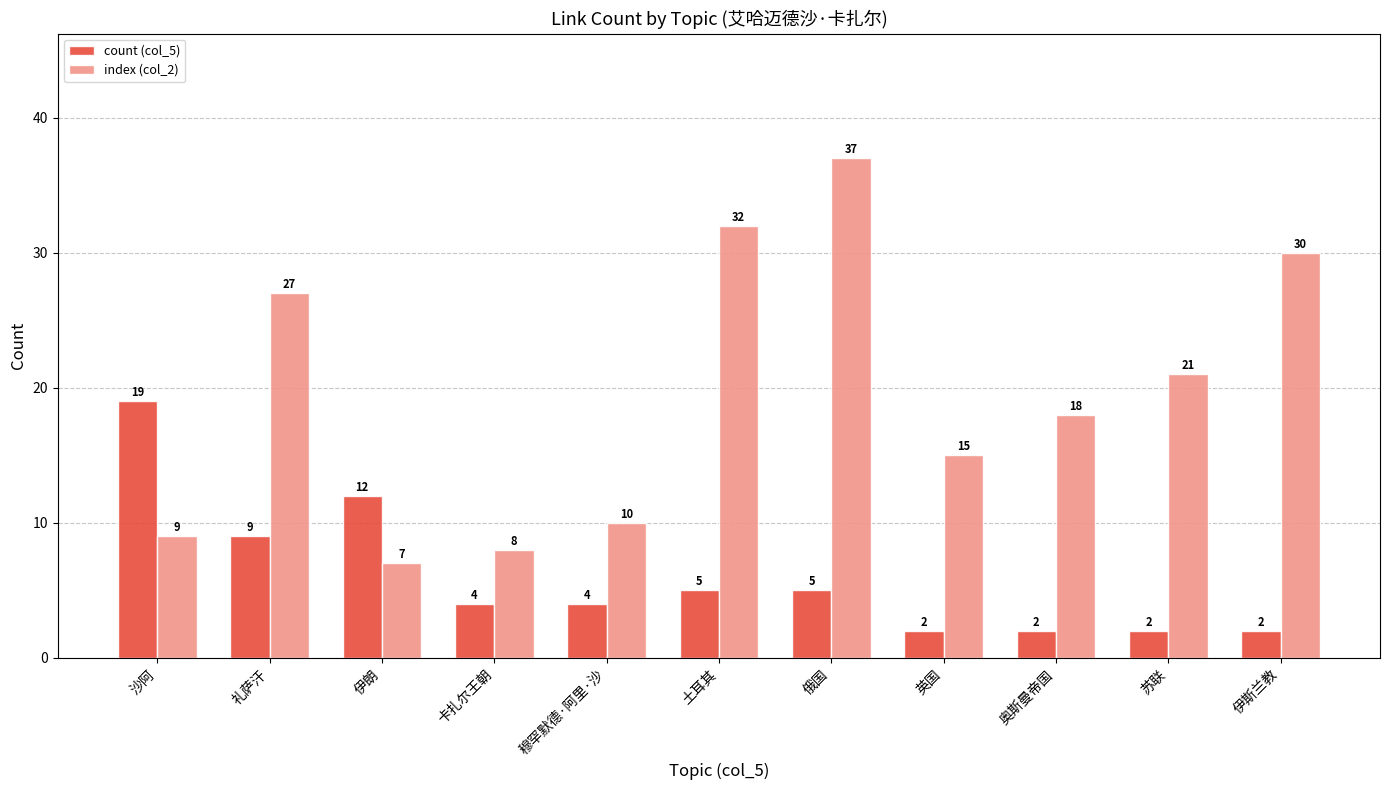

What is the total value across all series at 英国?

17